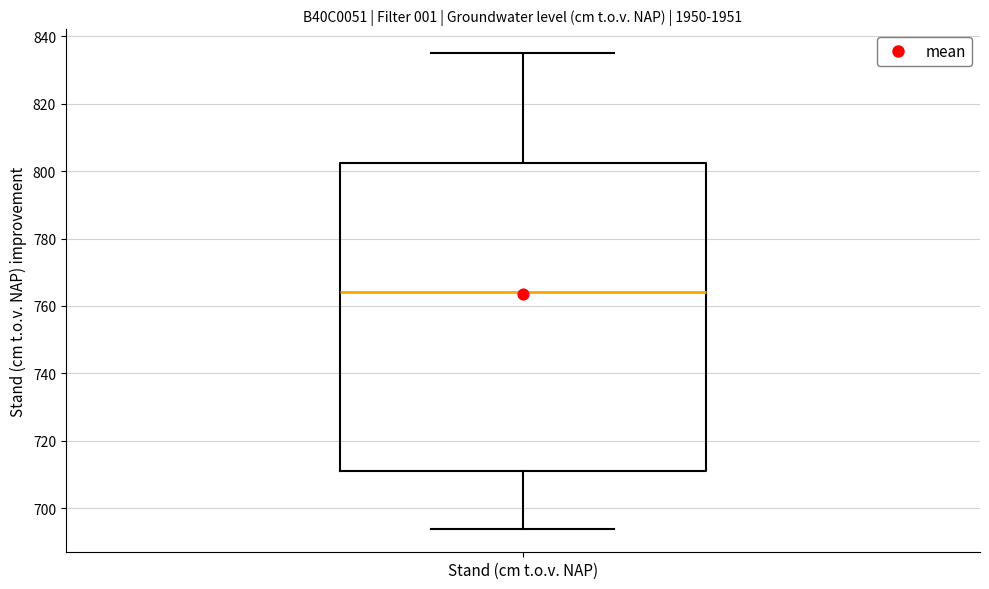

Transcribe this box plot: give where the median line is, the range the box spans, and where the two whiskers end, as read against the y-axis. The values are not printed on the chart, so give them approximately, as read against the axis.

median 764, box 712 to 802, whiskers 694 to 836